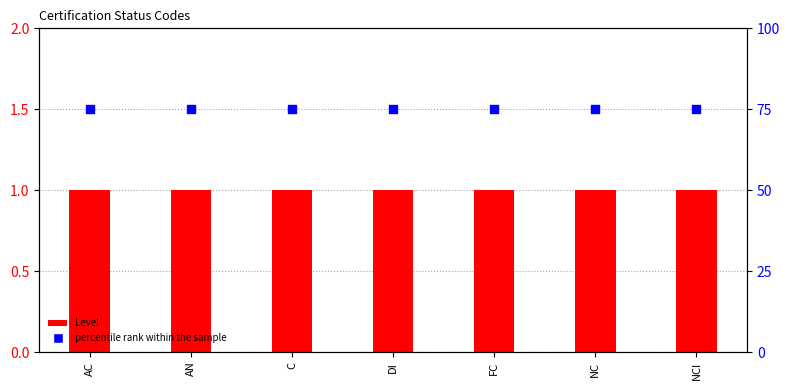

Which series reaches the minimum Y coordinate?

Level